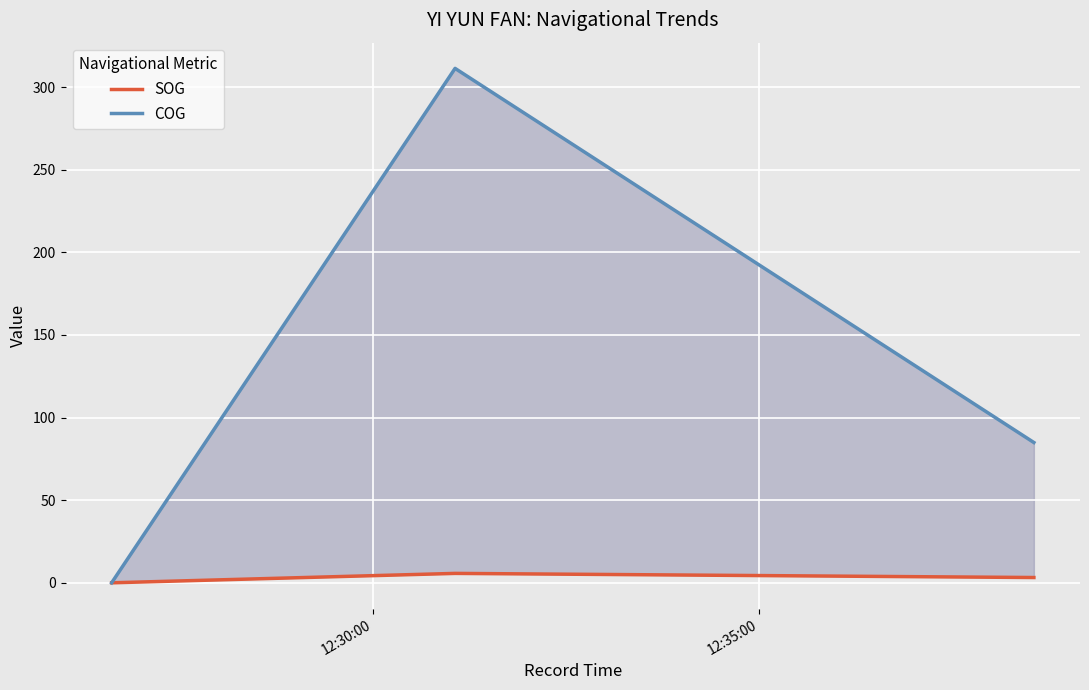

What is the difference between the second highest and minimum values in the SOG series?

3.2